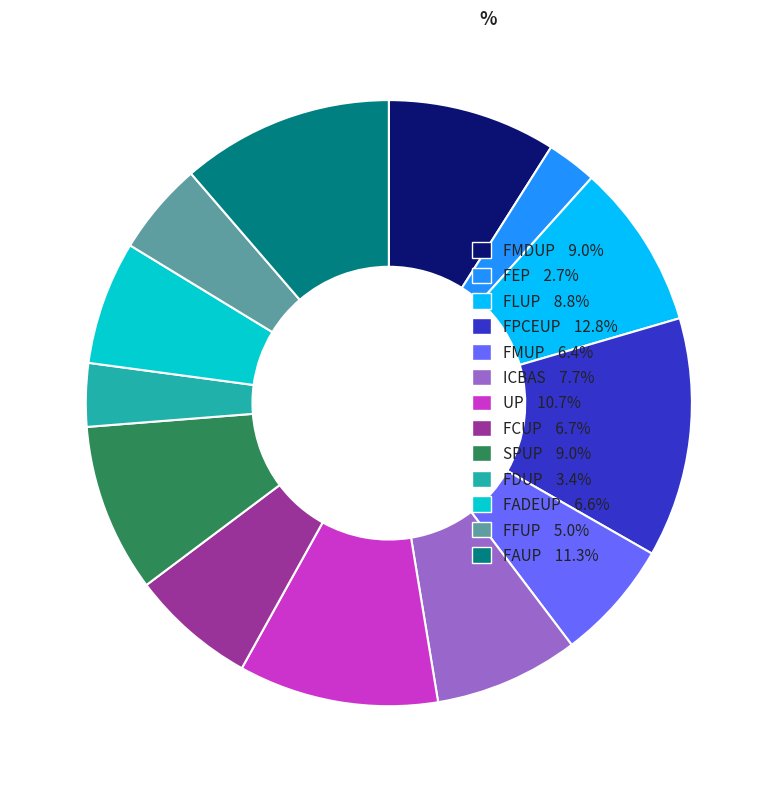

What is the ratio of the value at FPCEUP to the value at FEP?

4.8